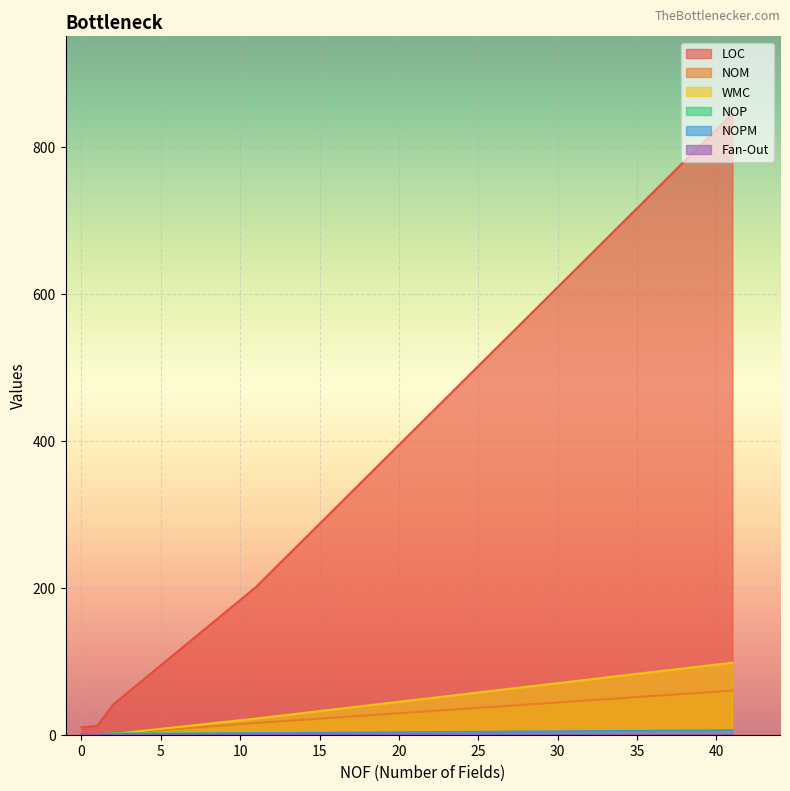

Reading right to left, list all the values displayed in this chart.

LOC: 1=12	2=41	0=10	41=845	11=201
NOM: 1=0	2=1	0=1	41=60	11=16
WMC: 1=0	2=1	0=1	41=98	11=22
NOP: 1=1	2=2	0=0	41=0	11=2
NOPM: 1=0	2=0	0=0	41=6	11=2
Fan-Out: 1=0	2=0	0=1	41=0	11=0